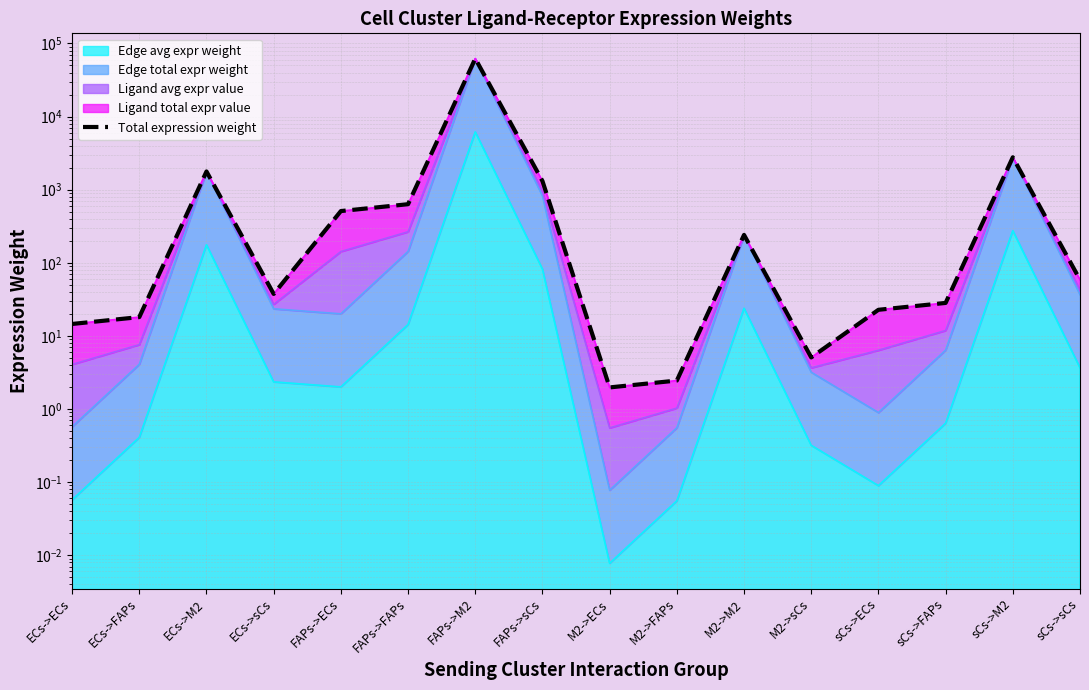

What is the difference between the maximum and second lowest values?

62117.0